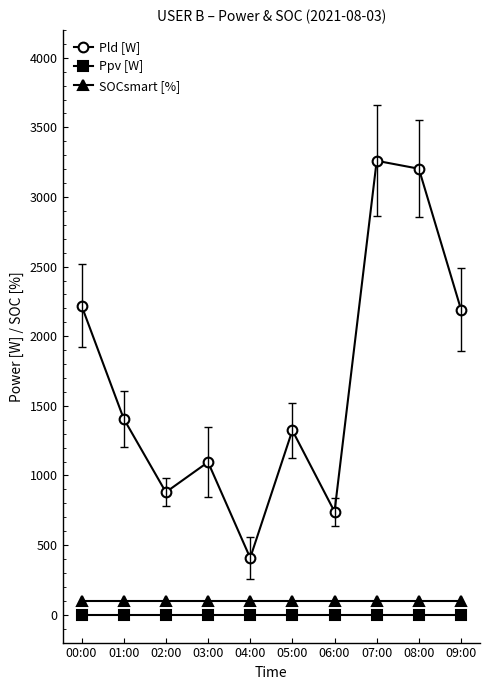

The value of Pld [W] at 08:00 is 1992. True or false?

False